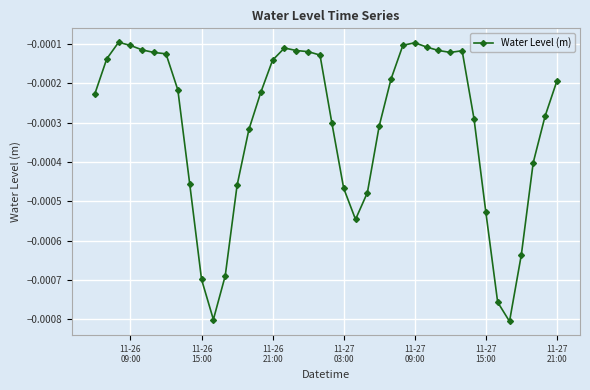

True or false: there are more than 1 points higher than both neighbors.

True